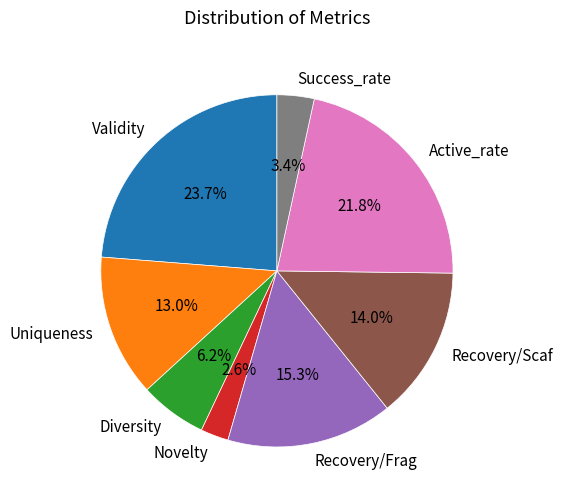

Which slice is the largest?

Validity